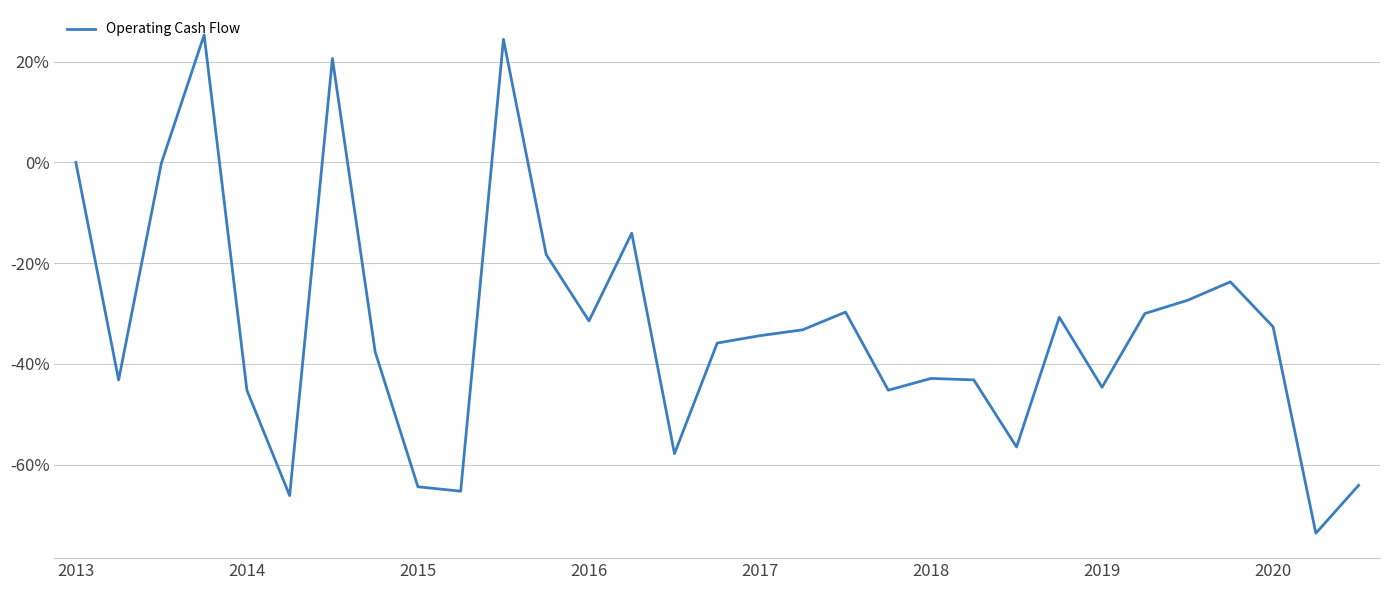

How many points are lower than both their immediate neighbors (excluding endpoints)?

9